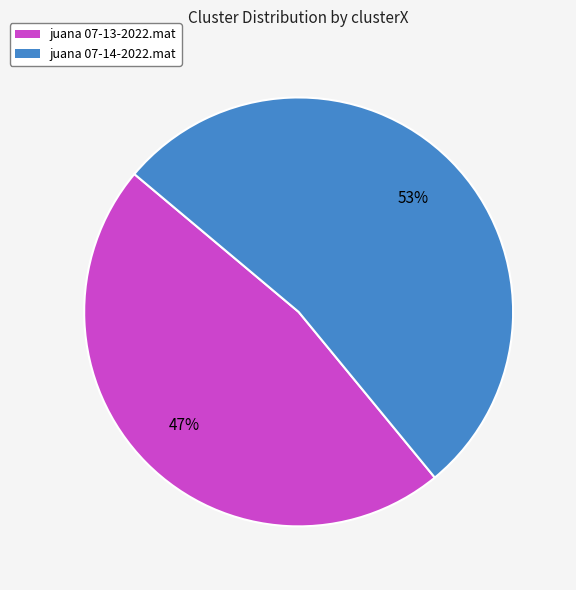

To the nearest percent, what percentage of the pie is juana 07-13-2022.mat?

47%